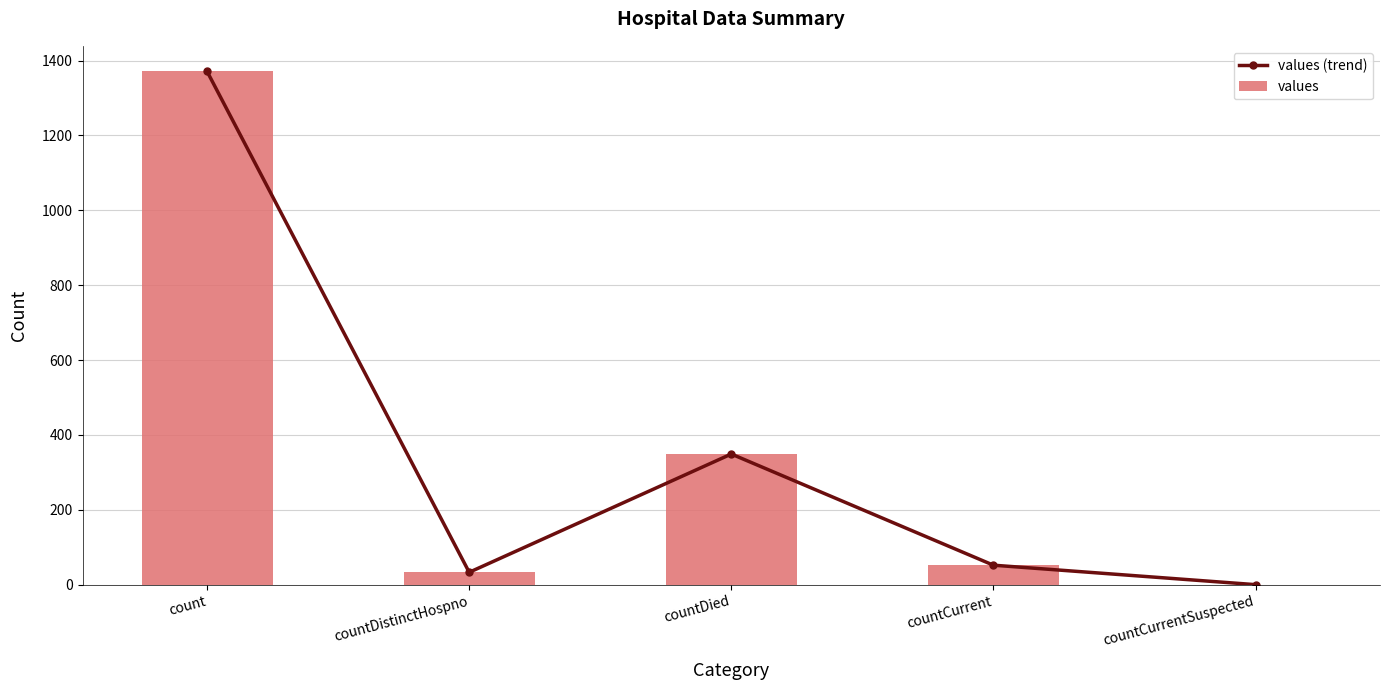

At which label is values (trend) closest to 685?

countDied